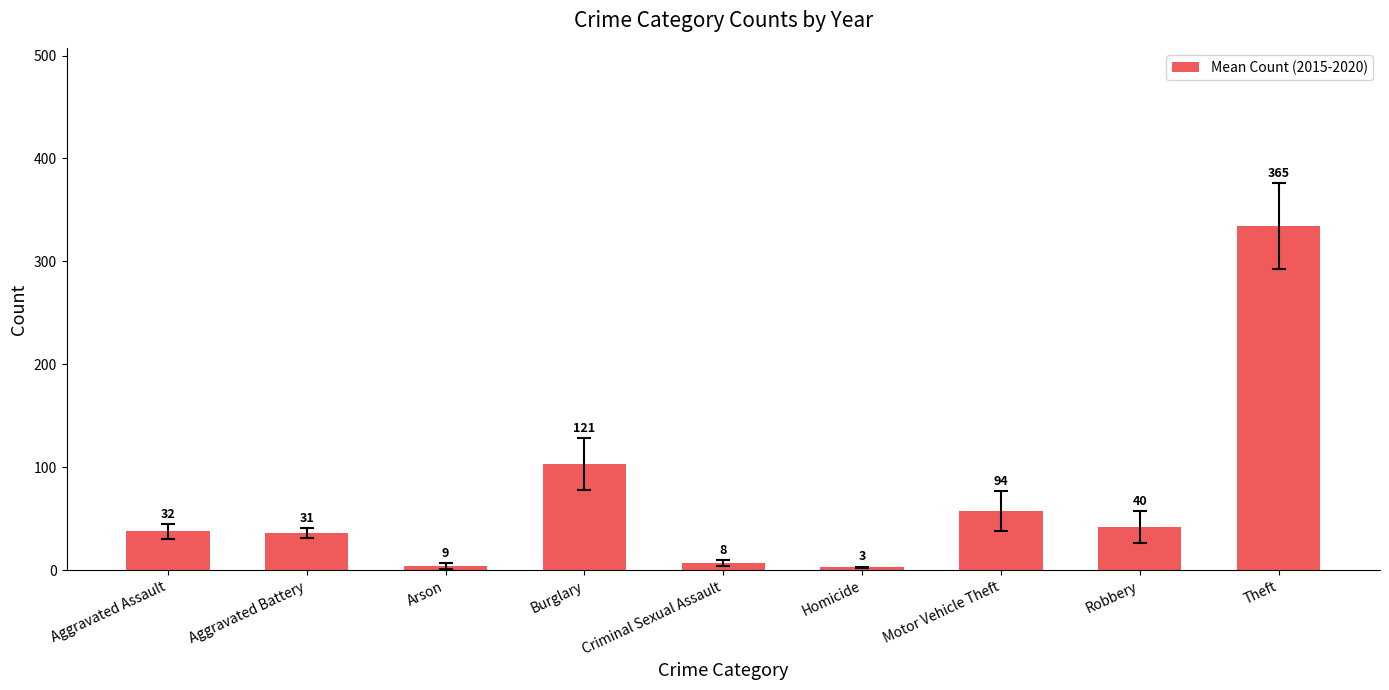

Are the bars horizontal?

No